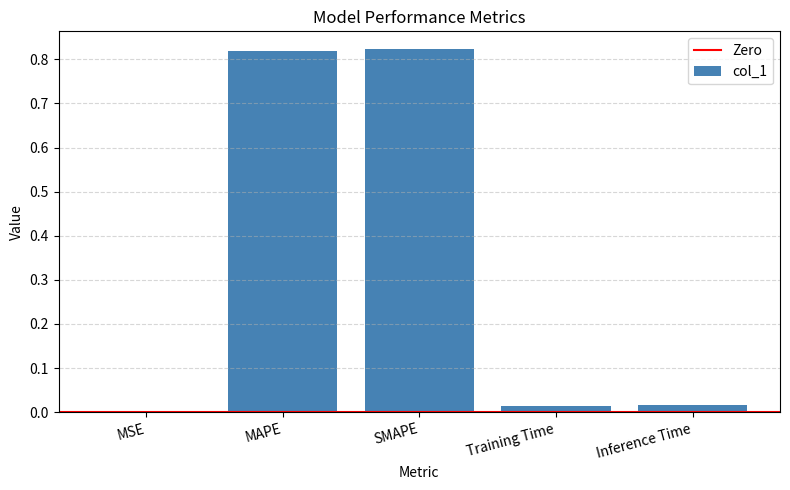

What is the sum of all values?

1.7